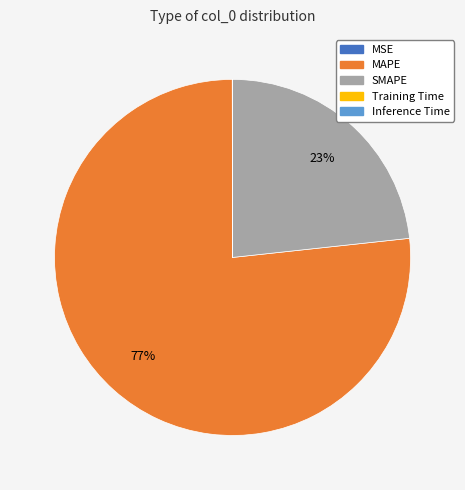

What is the largest slice in the pie chart?

MAPE